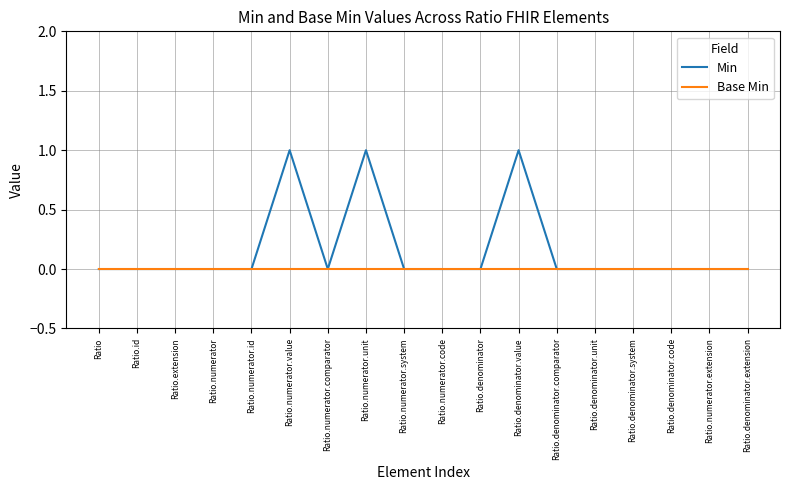

What is the greatest value displayed?

1